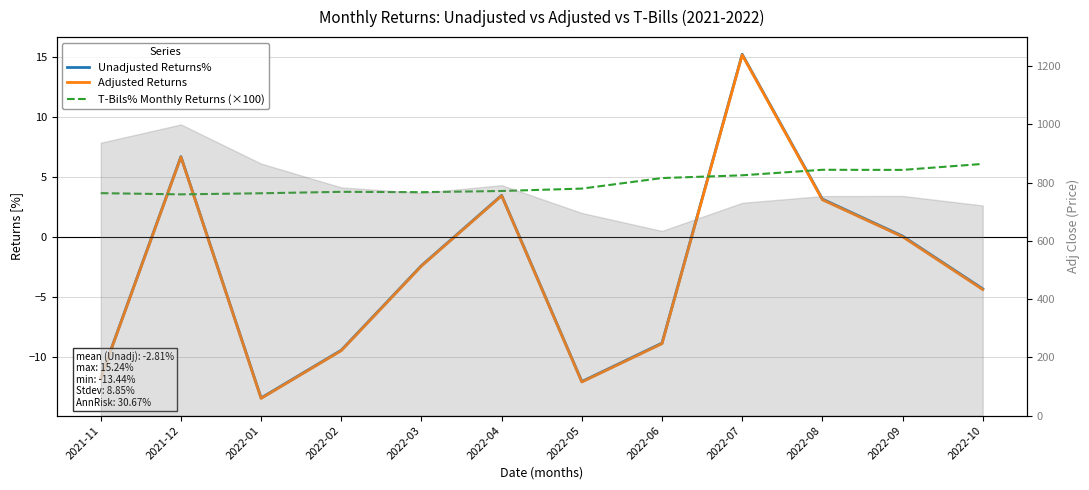

Which series has the largest total across all categories?

T-Bils% Monthly Returns (×100)